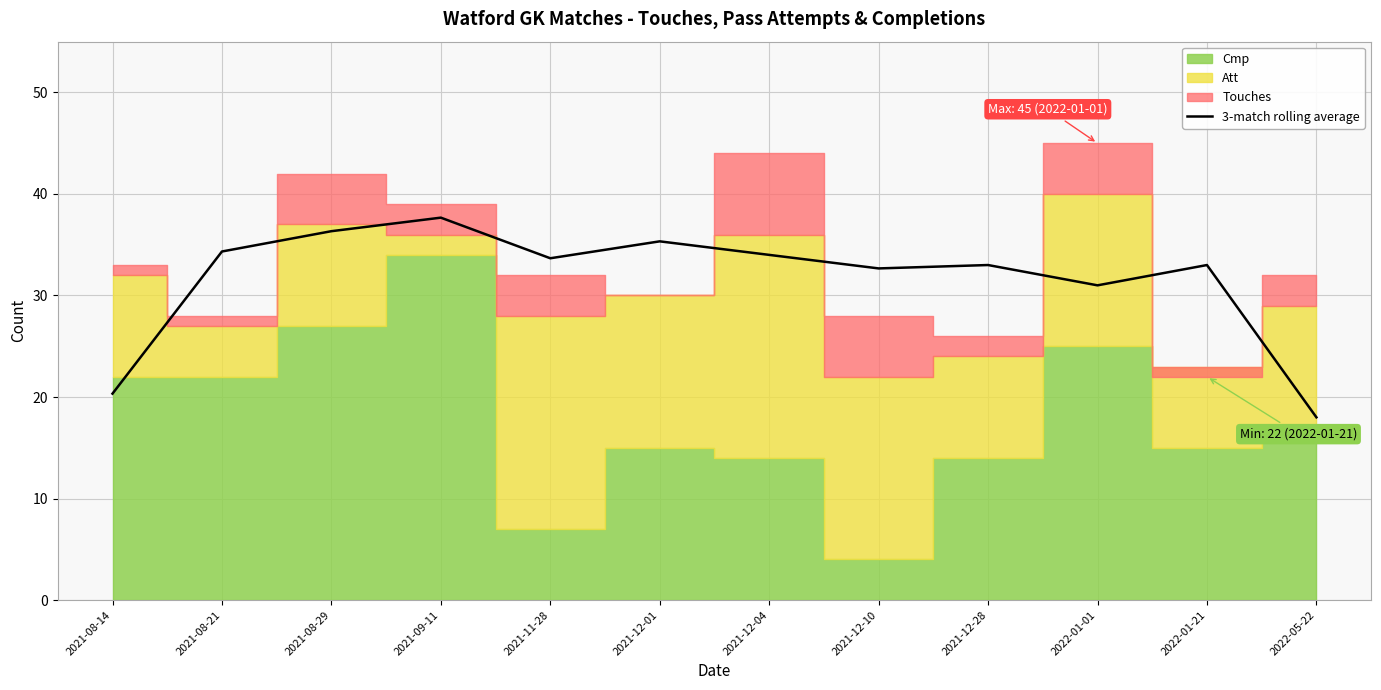

Reading left to right, extract all data points from this chart.

2021-08-14=20.3	2021-08-21=34.3	2021-08-29=36.3	2021-09-11=37.7	2021-11-28=33.7	2021-12-01=35.3	2021-12-04=34.0	2021-12-10=32.7	2021-12-28=33.0	2022-01-01=31.0	2022-01-21=33.0	2022-05-22=18.0